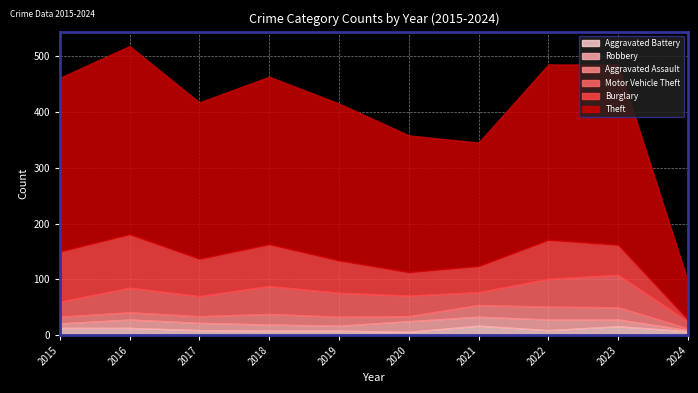

Reading left to right, list all the values displayed in this chart.

Theft: 311	337	280	300	281	245	221	314	323	68
Burglary: 90	96	67	75	58	42	47	70	54	4
Motor Vehicle Theft: 27	44	36	50	43	37	23	50	58	12
Aggravated Assault: 12	13	12	19	16	9	21	23	22	3
Robbery: 8	15	13	11	9	19	16	19	12	2
Aggravated Battery: 13	13	9	8	8	6	17	9	16	7